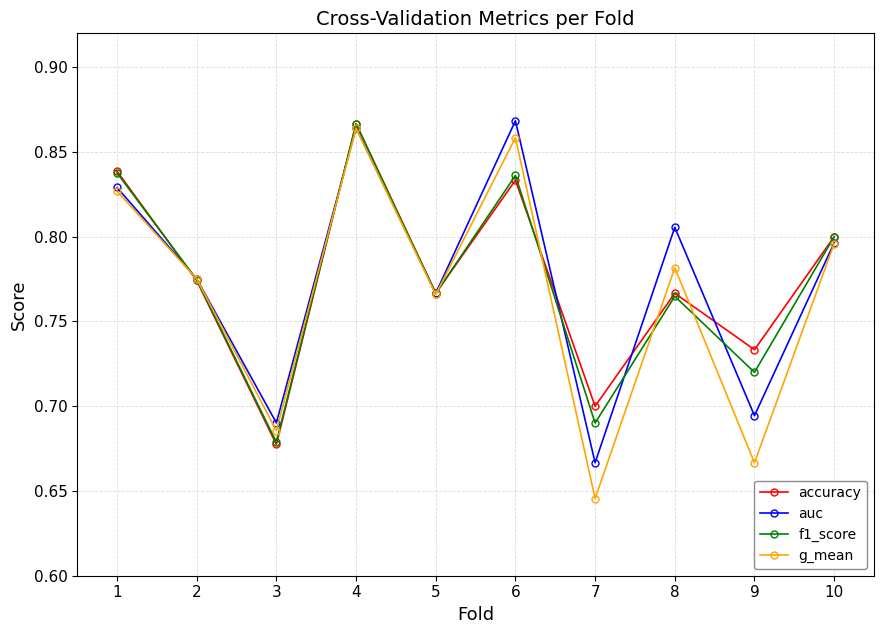

True or false: f1_score and g_mean intersect in this chart.

True